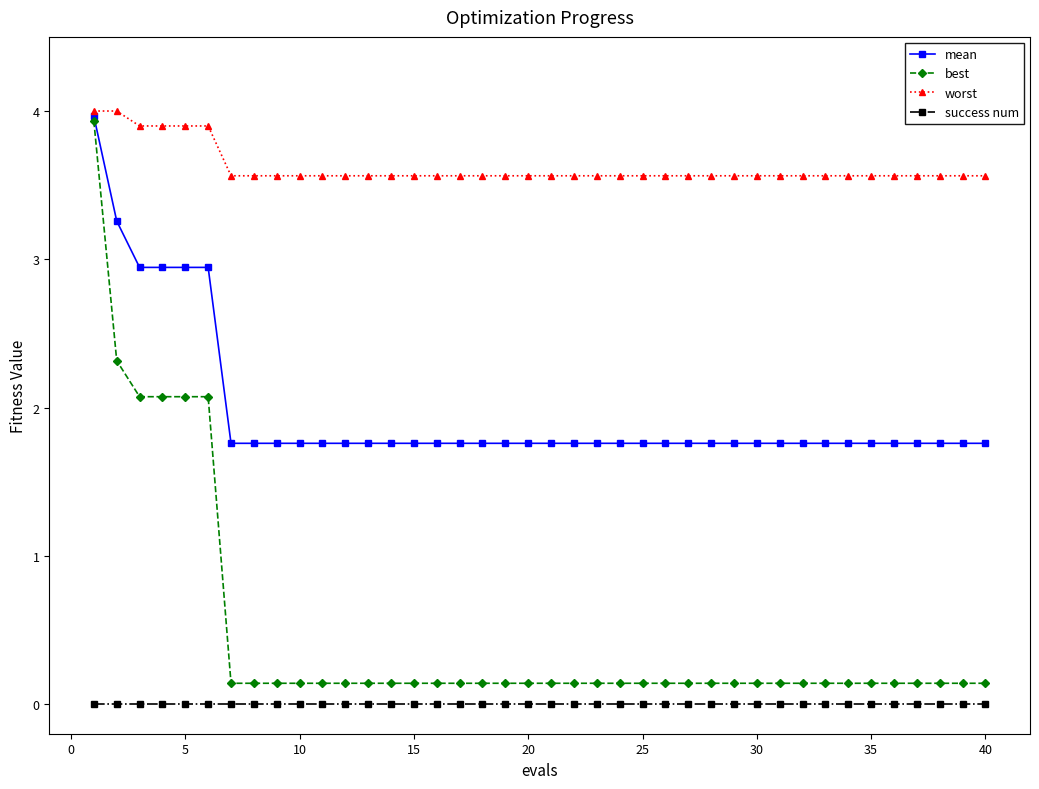

Which series has the largest range (max minus min)?

best